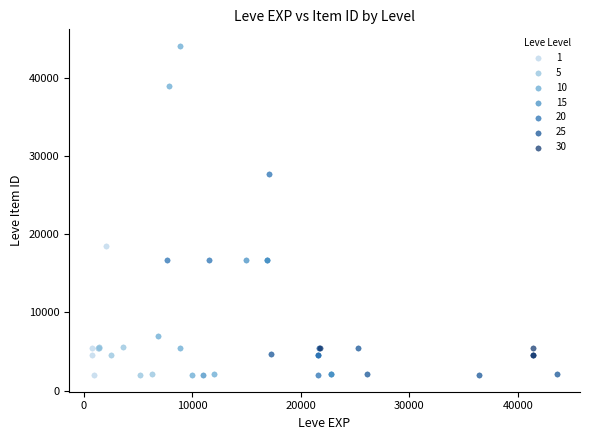

What are all the series names shown in the legend?

1, 5, 10, 15, 20, 25, 30